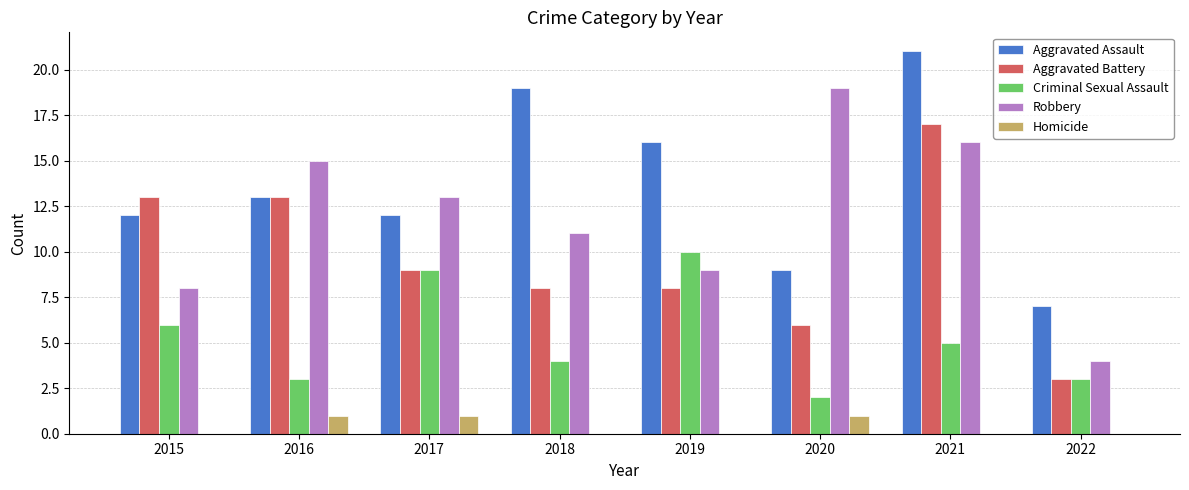

Does the chart contain stacked bars?

No